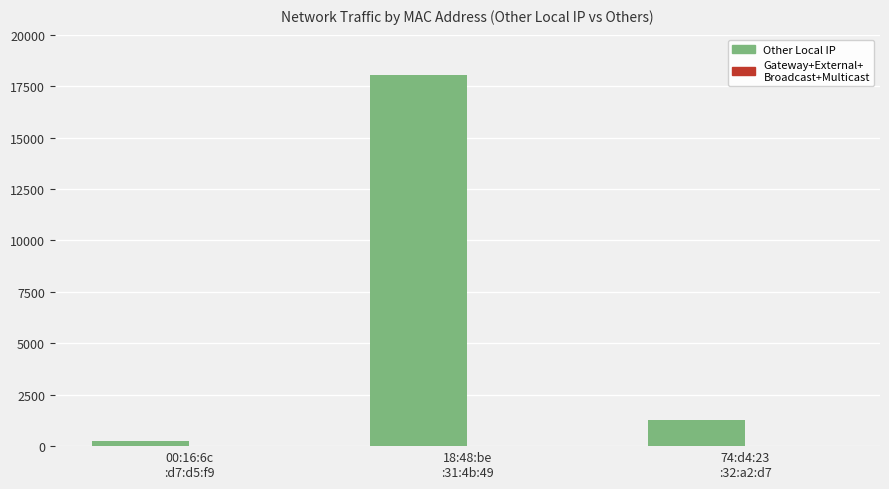

What is the difference between the maximum and minimum values?

17820